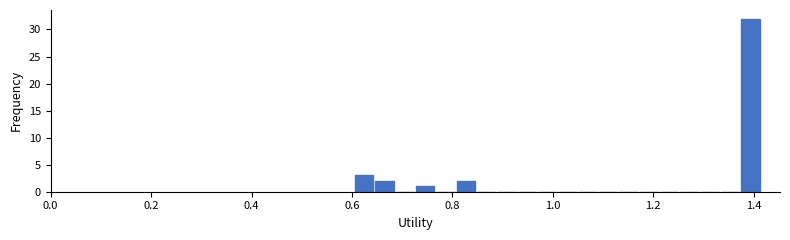

Around what value on the x-axis is the tallest bar? Give the approximate position of its centre, as read against the axis.

1.40